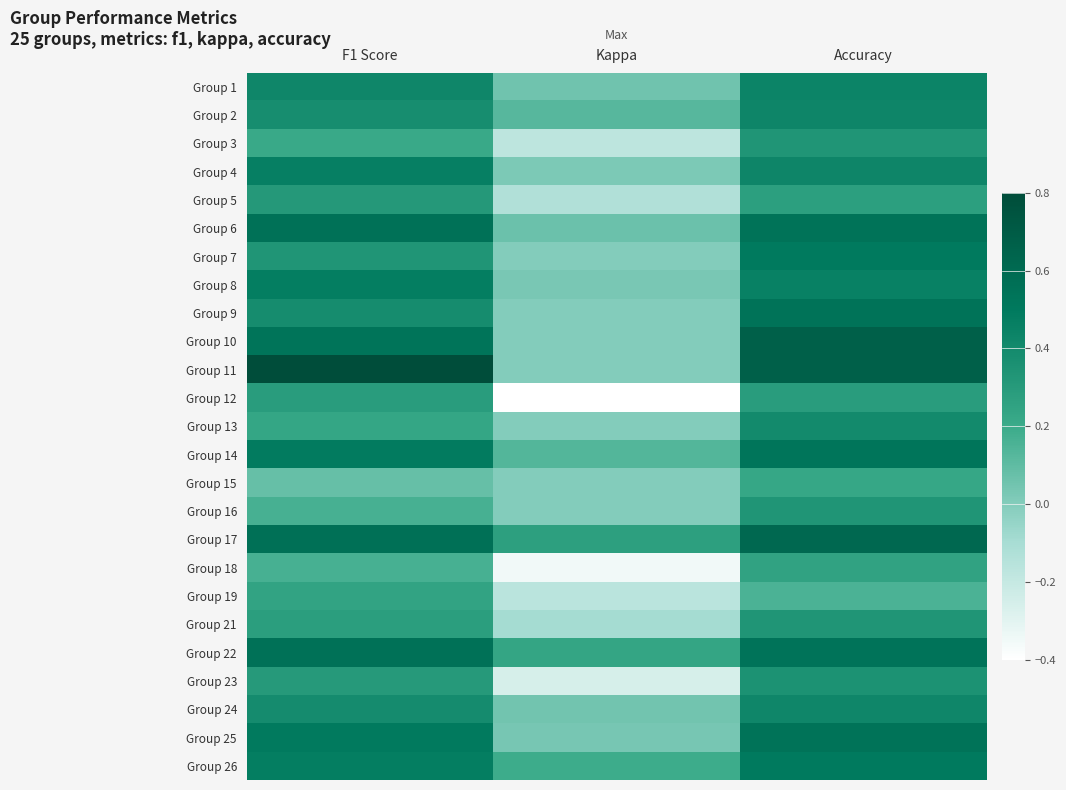

Which series changed the most between F1 Score and Accuracy?

Group 13